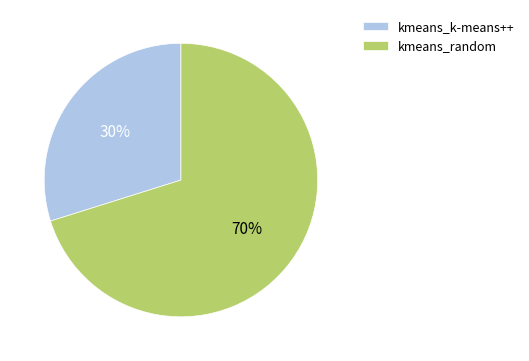

Which slice is the smallest?

kmeans_k-means++